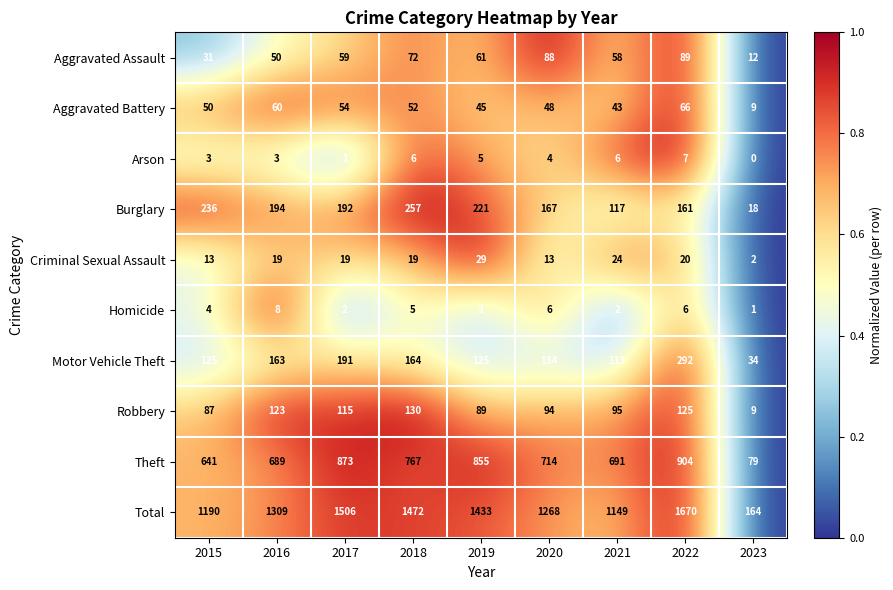

Is it true that Burglary equals 257 at 2018?

True